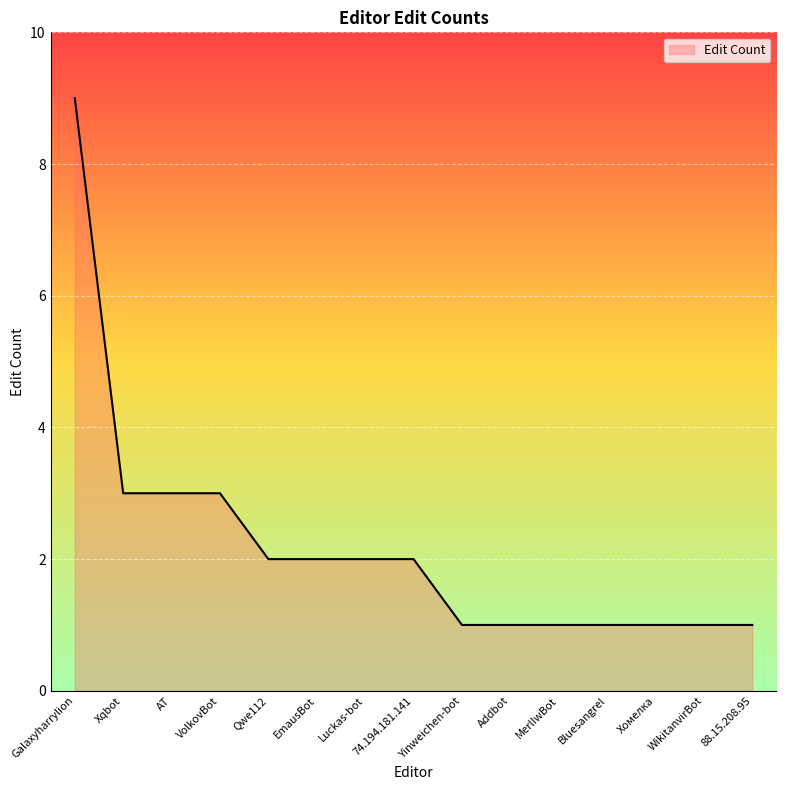

What position from the right is 88.15.208.95?

1